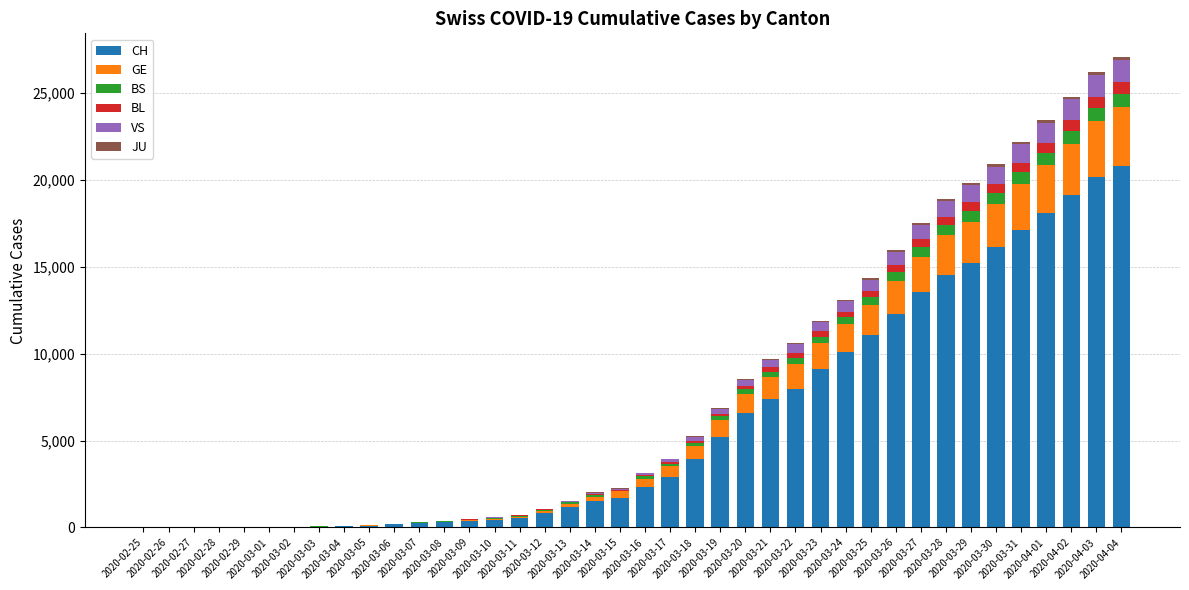

What is the highest value of the CH series?

20773